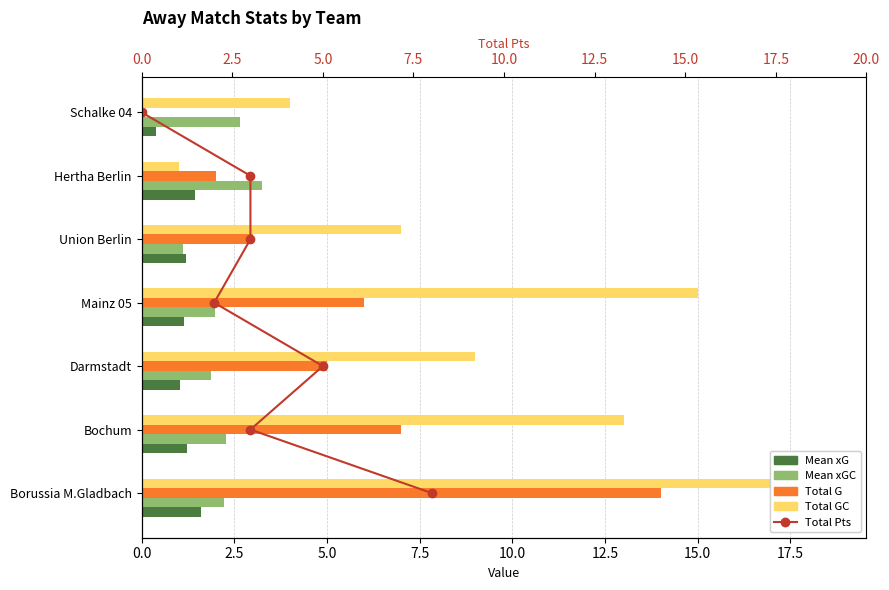

What are all the series names shown in the legend?

Mean xG, Mean xGC, Total G, Total GC, Total Pts